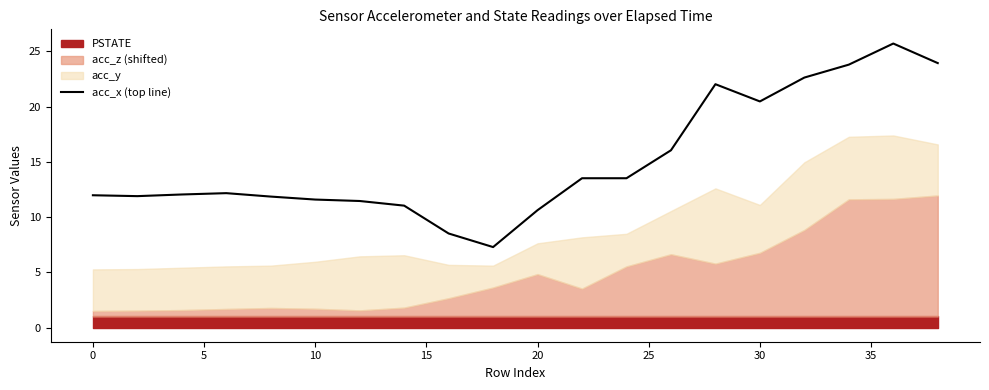

Does the chart display data point markers on the line(s)?

No